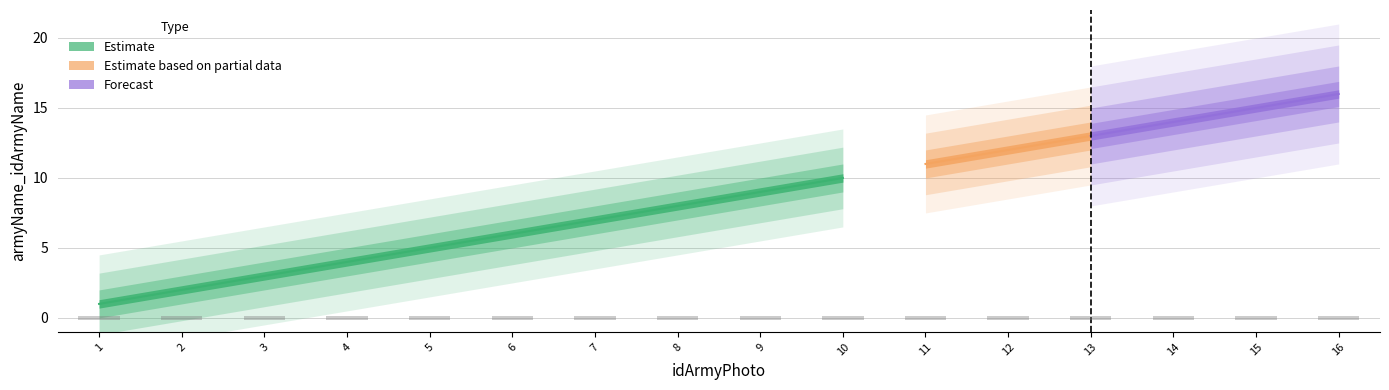

At which category does the chart reach its peak across all series?

16